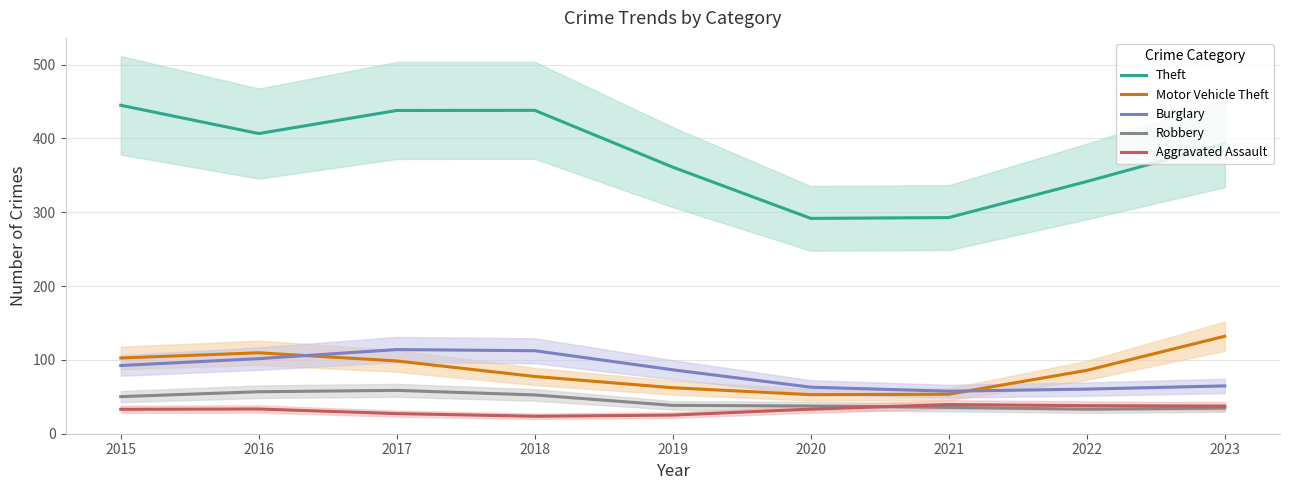

What is the value of the Theft point at the 2nd from the left?

406.7